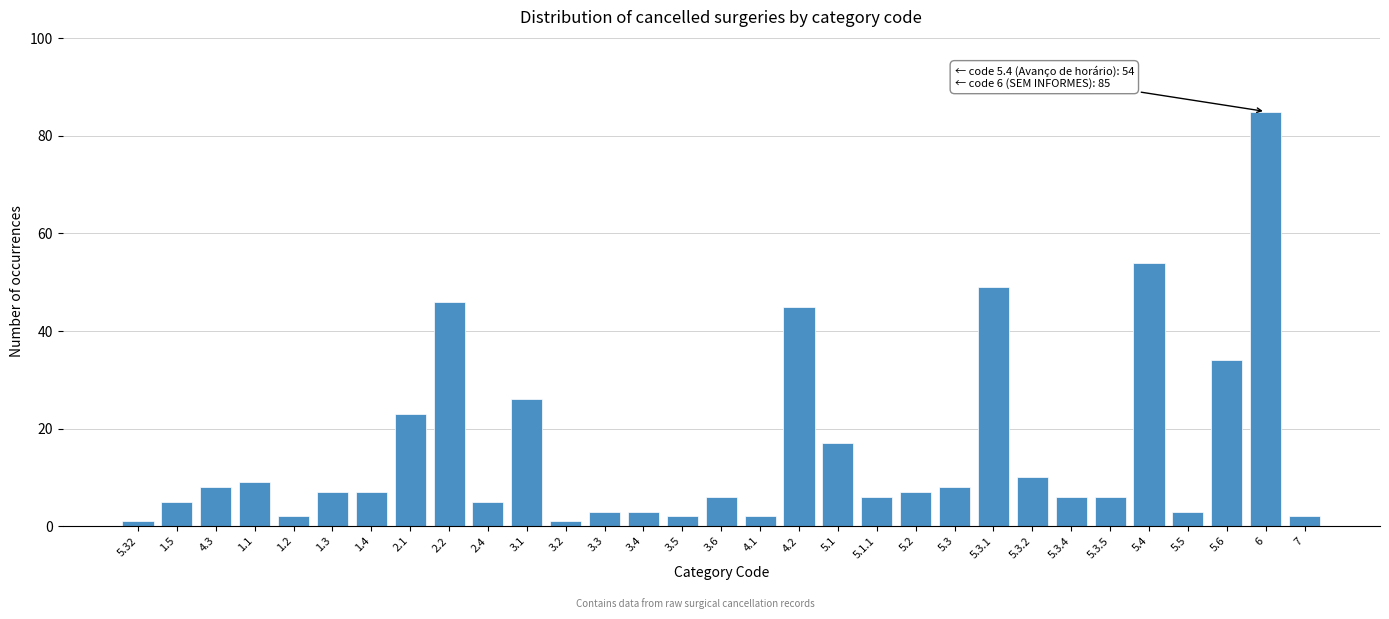

What is the difference between the second highest and minimum values?

53